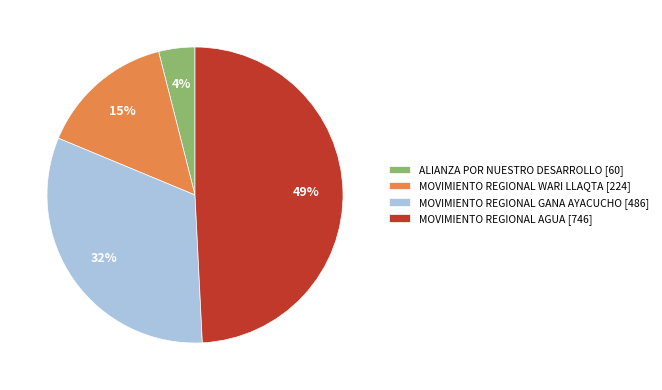

Combined, do ALIANZA POR NUESTRO DESARROLLO [60] and MOVIMIENTO REGIONAL WARI LLAQTA [224] account for over 50%?

No